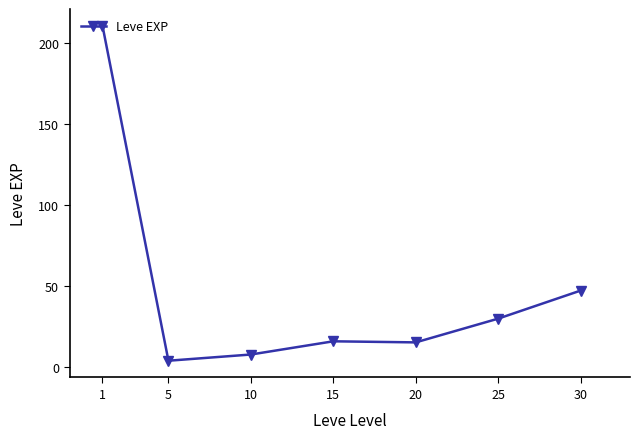

What is the approximate value at 5?

3.7